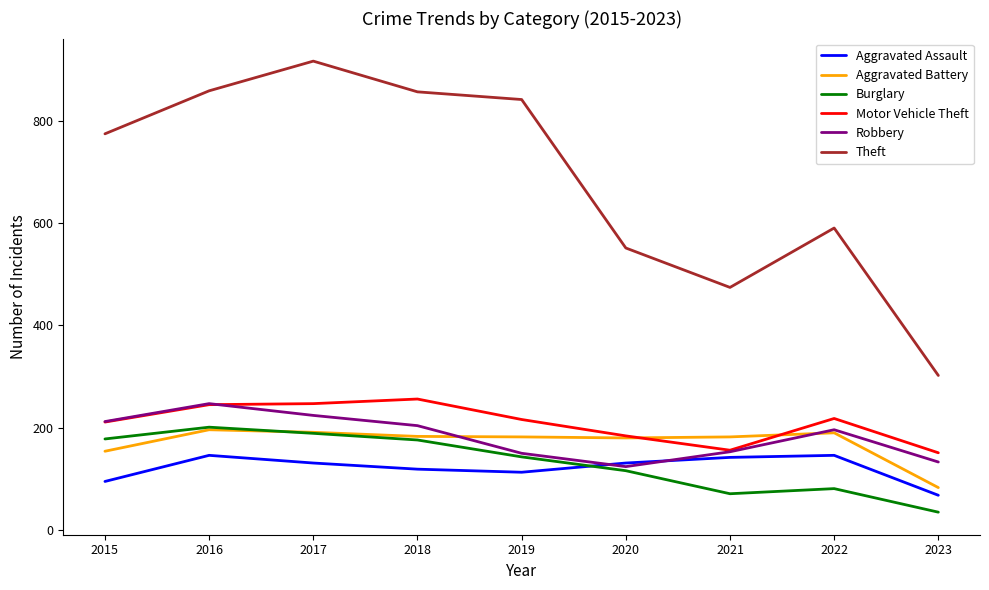

What is the highest value of the Robbery series?

247